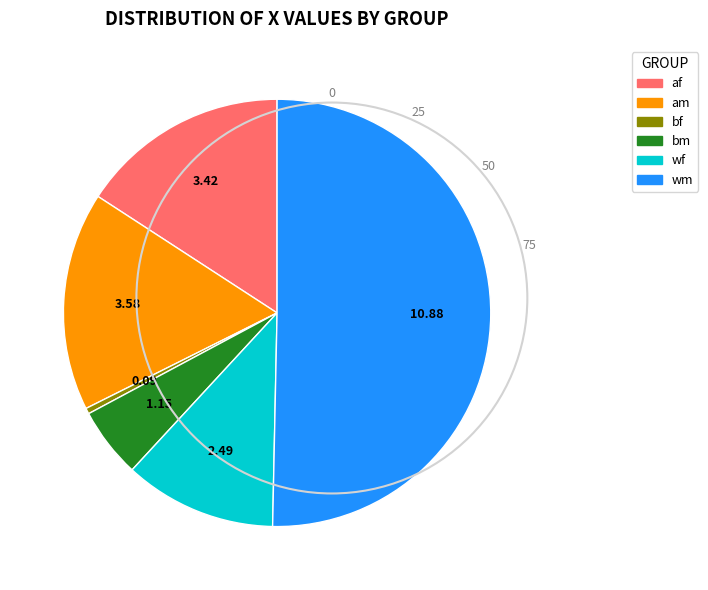

Which slice represents more than half of the pie?

wm